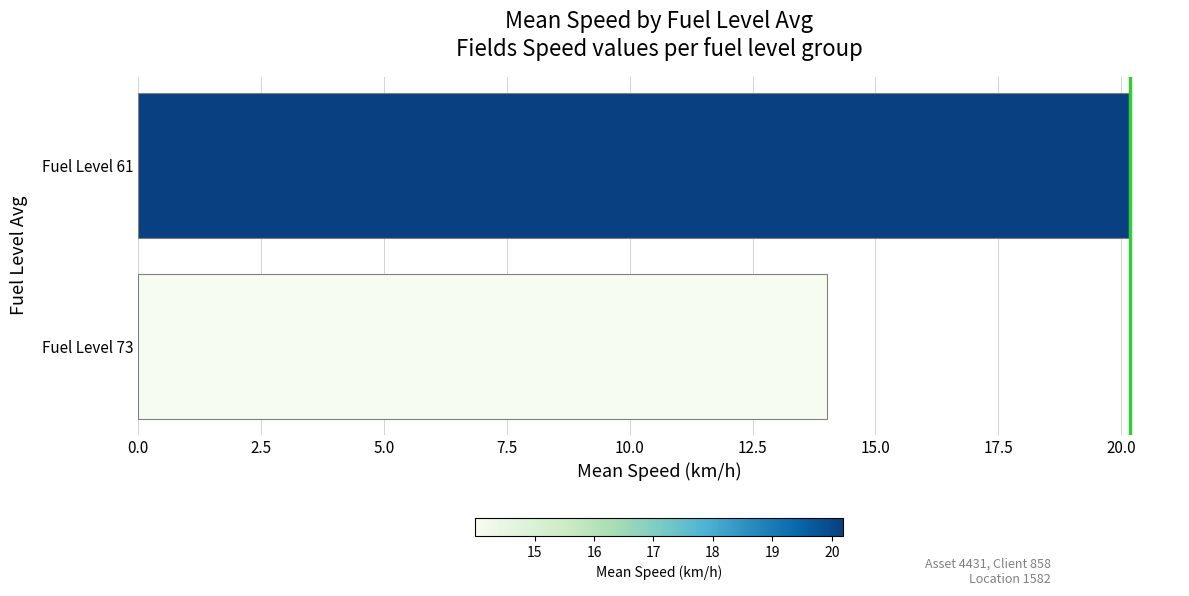

Reading bottom to top, what are all the values shown in this chart?

Fuel Level 73=14.0	Fuel Level 61=20.2